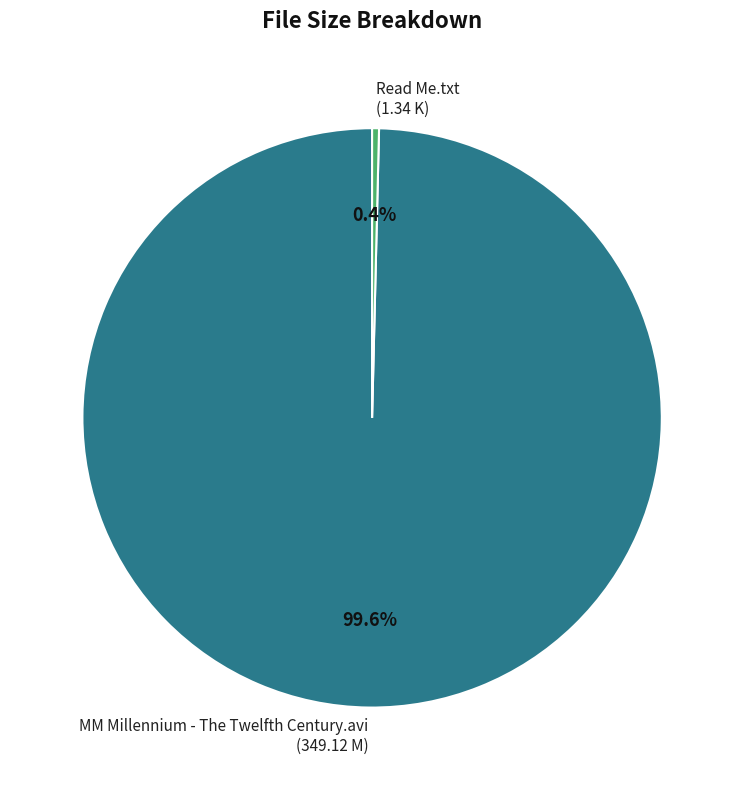

To the nearest percent, what is the combined percentage of MM Millennium - The Twelfth Century.avi and Read Me.txt?

100%